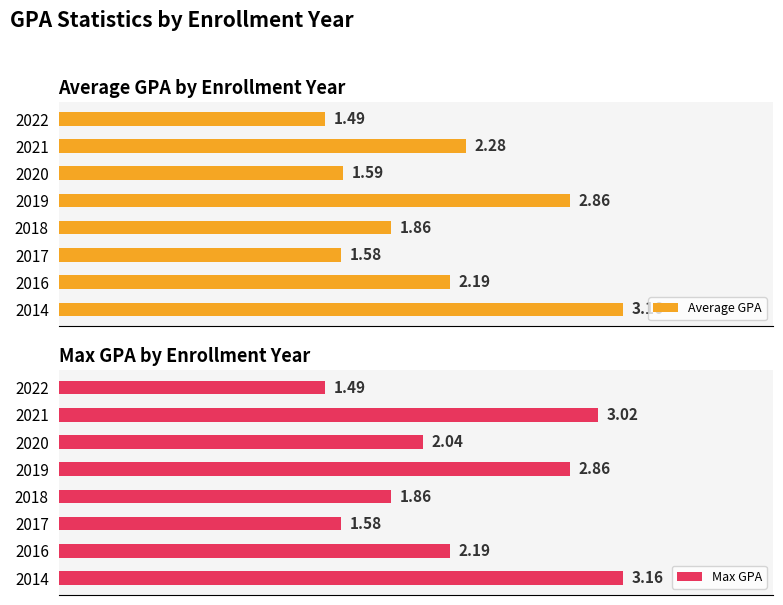

Reading left to right, transcribe all the data shown in this chart.

Average GPA: 3.2	2.2	1.6	1.9	2.9	1.6	2.3	1.5
Max GPA: 3.2	2.2	1.6	1.9	2.9	2.0	3.0	1.5